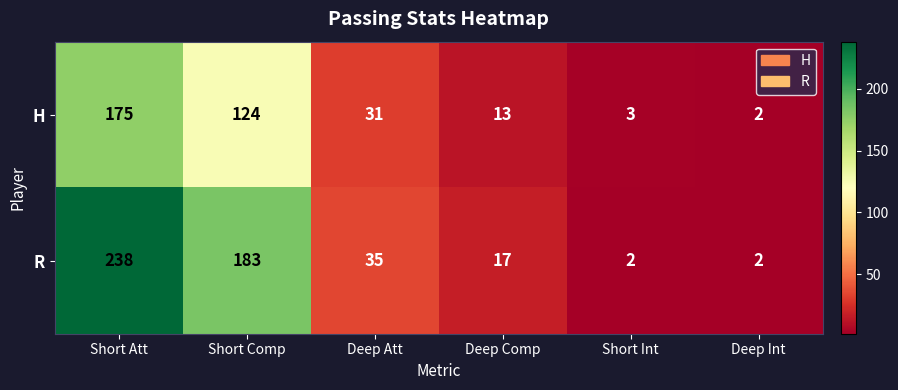

The H series shows 116 at Short Att. True or false?

False